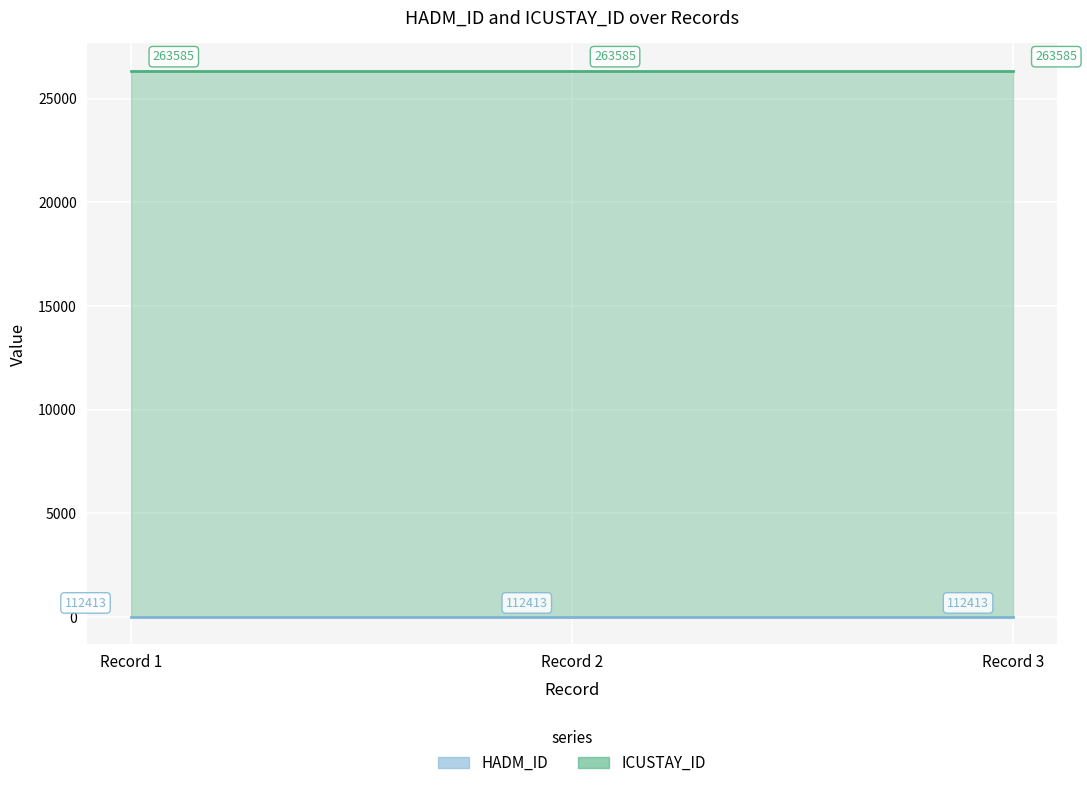

Which has a higher value, Record 3 or Record 1?

Record 3